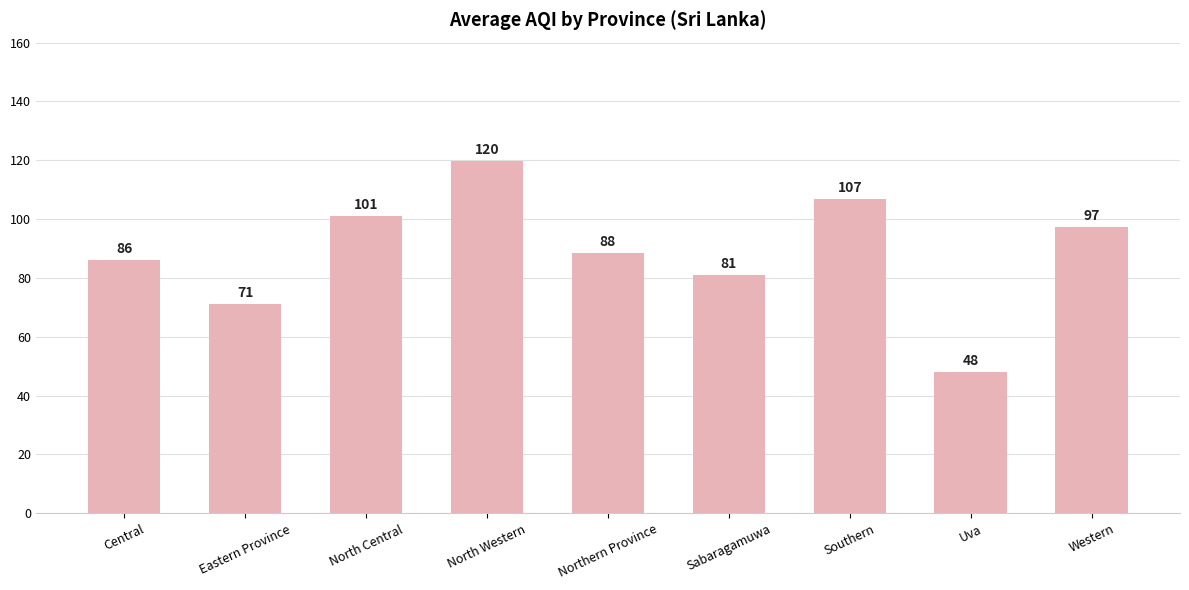

Are the bars grouped side by side (vs. stacked)?

No